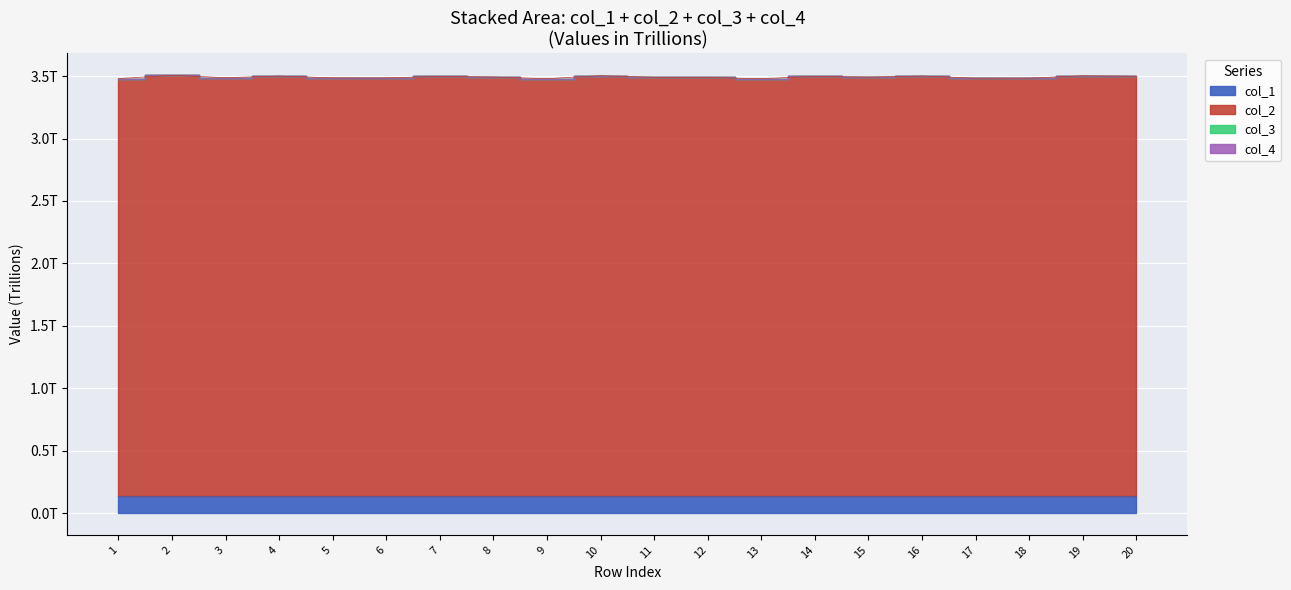

True or false: col_1 and col_2 intersect in this chart.

False